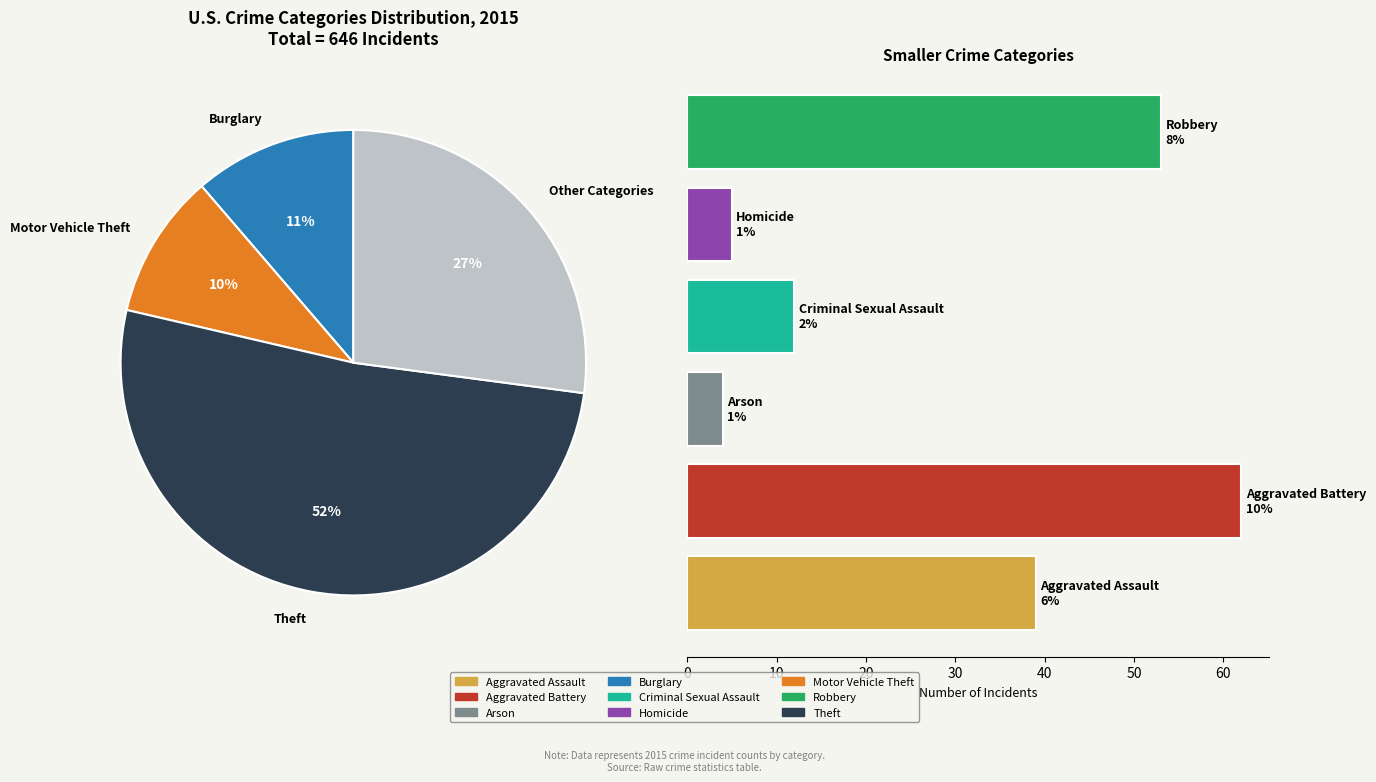

To the nearest percent, what is the combined percentage of Homicide and Theft?

52%